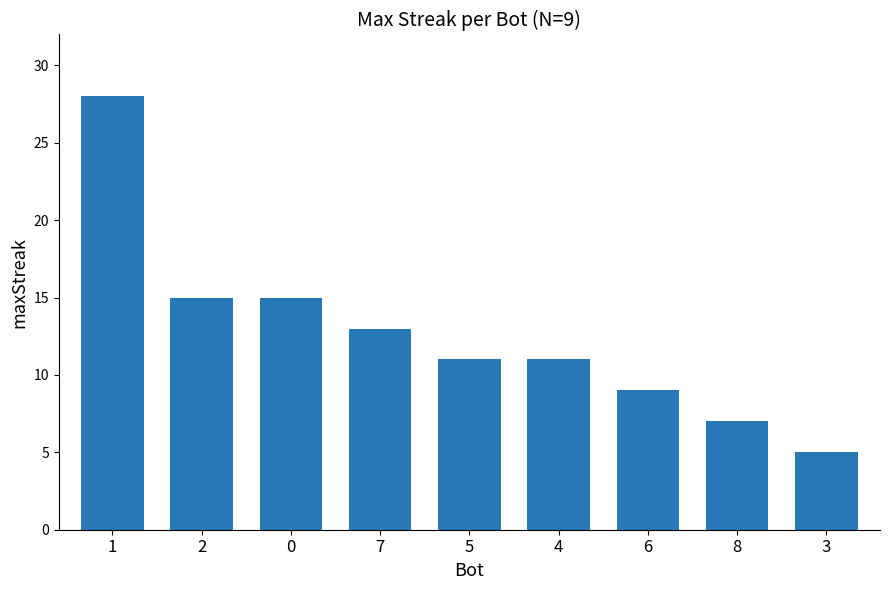

The chart shows a value of 9 at 6. True or false?

True